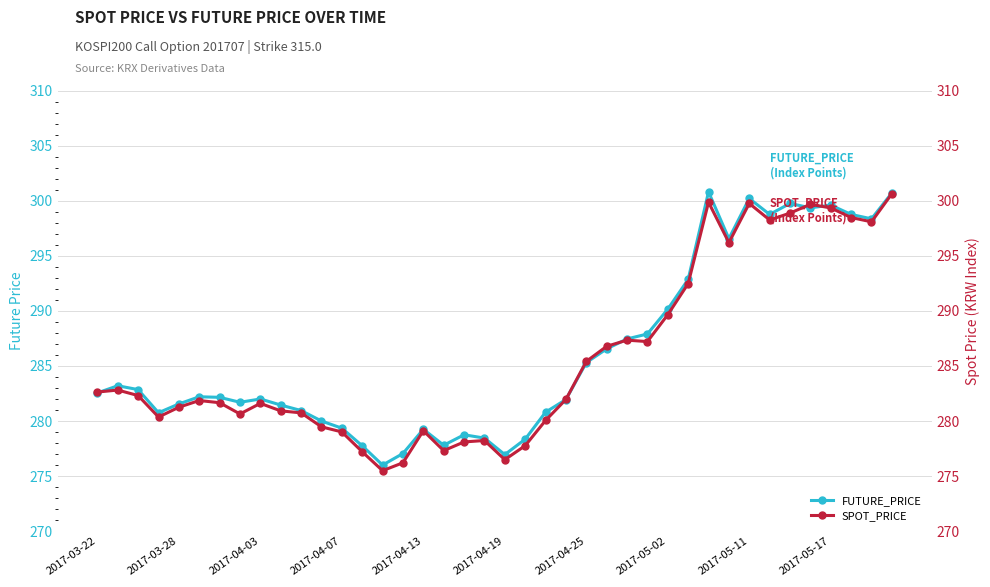

At how many categories does at least one series exceed 279?

32